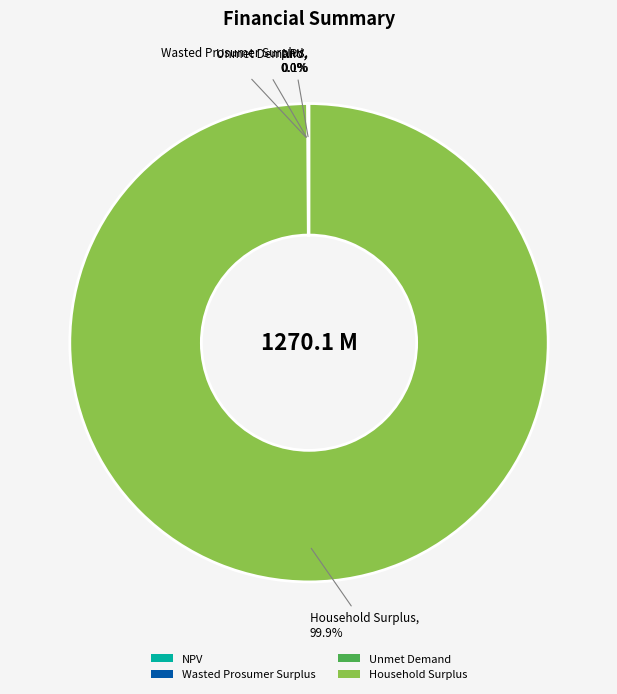

Which category accounts for the majority?

Household Surplus